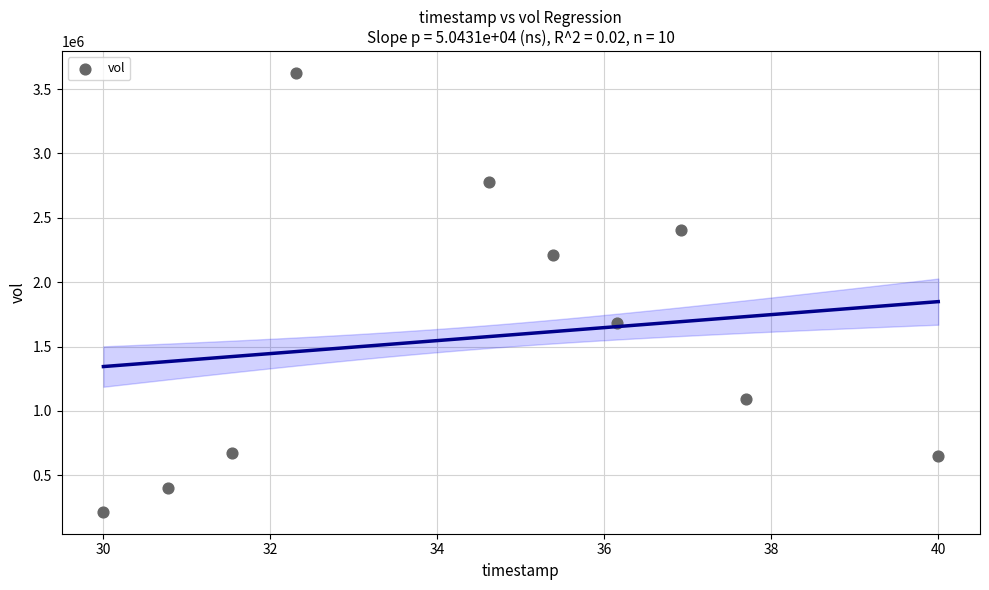

What is the average Y value?

1573940